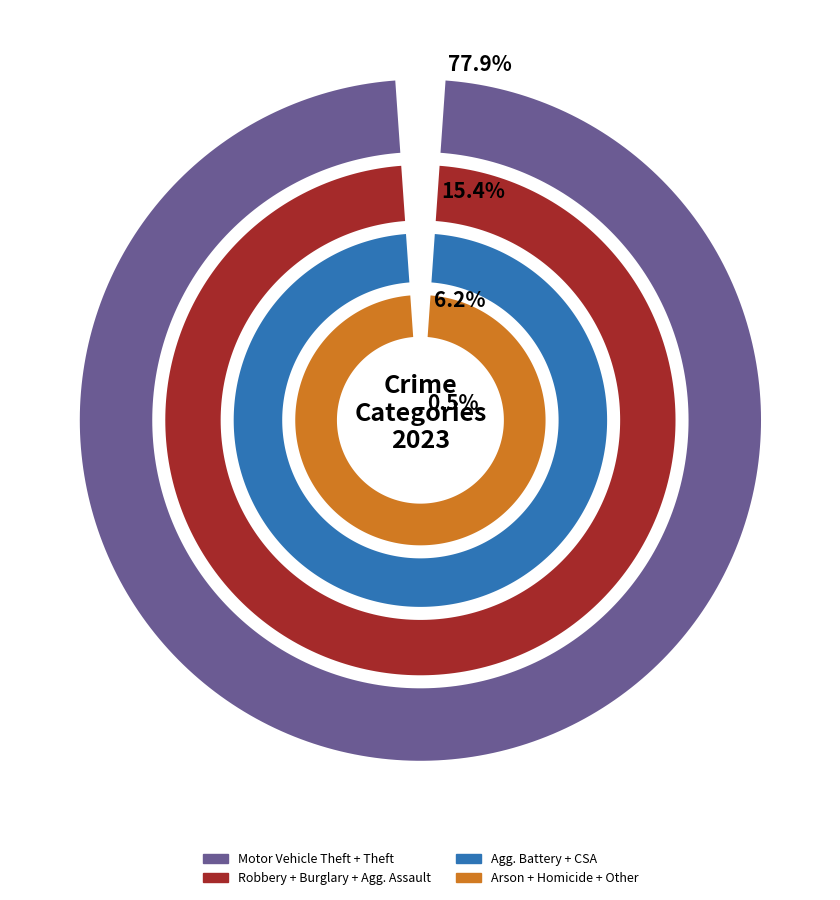

Does Aggravated Battery account for over 50% of the chart?

No